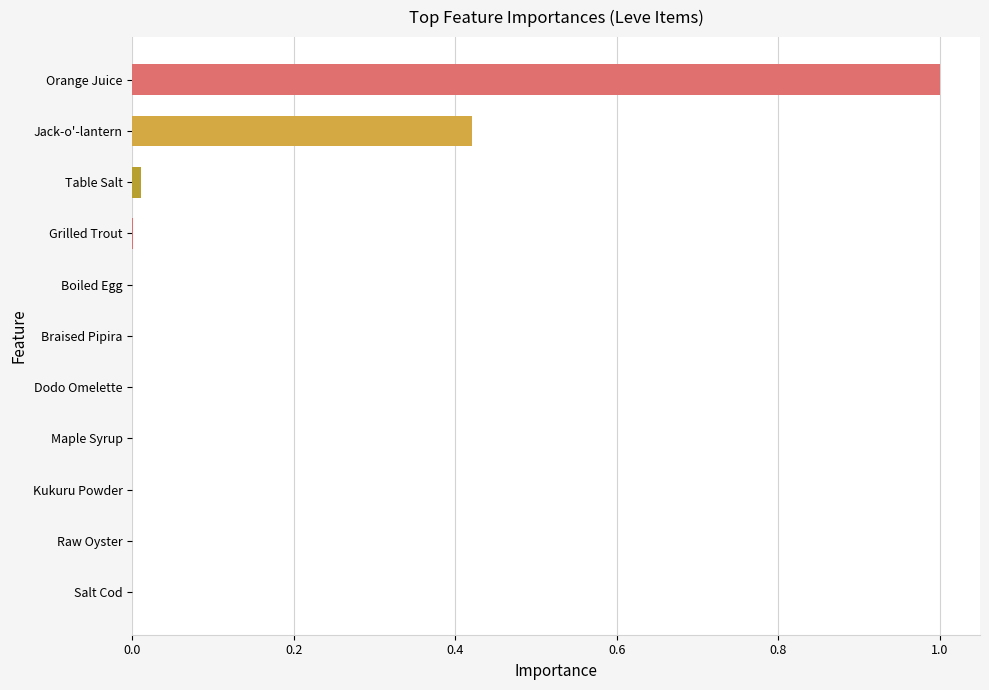

What is the sum of all values?

1.4